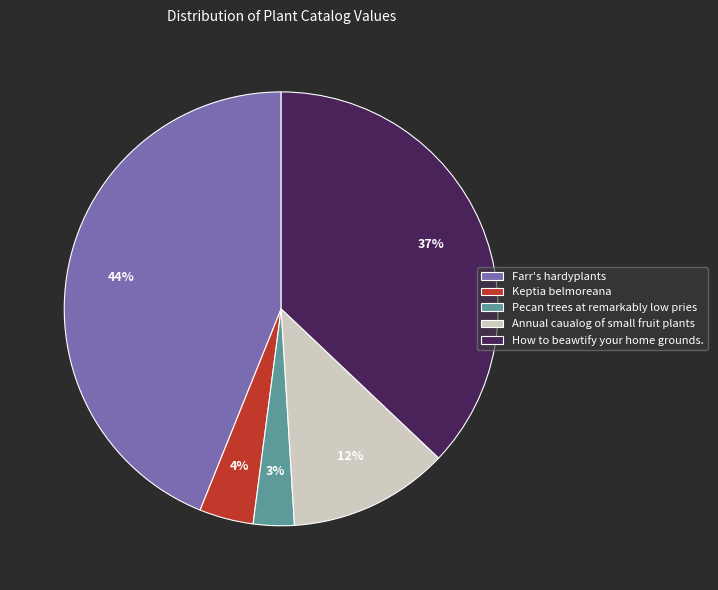

Do Keptia belmoreana and Farr's hardyplants together represent more than half of the pie?

No